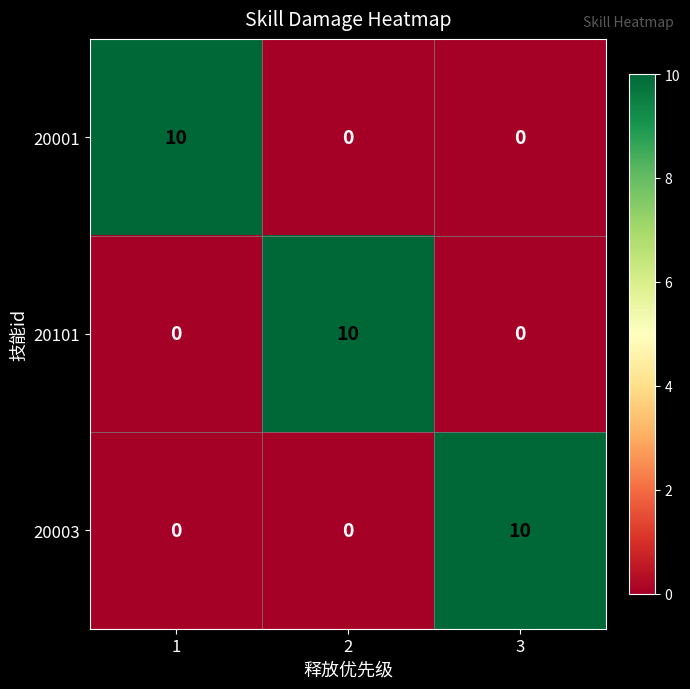

What is the sum of all 20101 values?

10